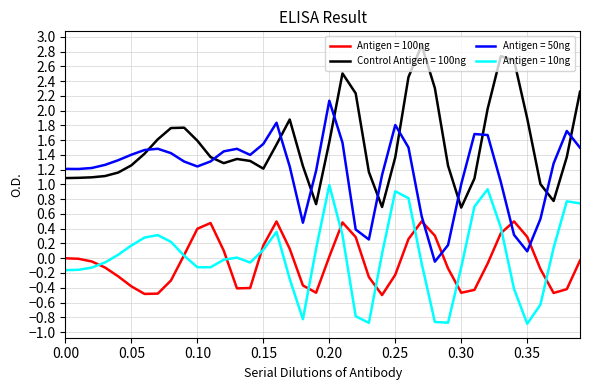

Is this an area chart (filled region under the line)?

No